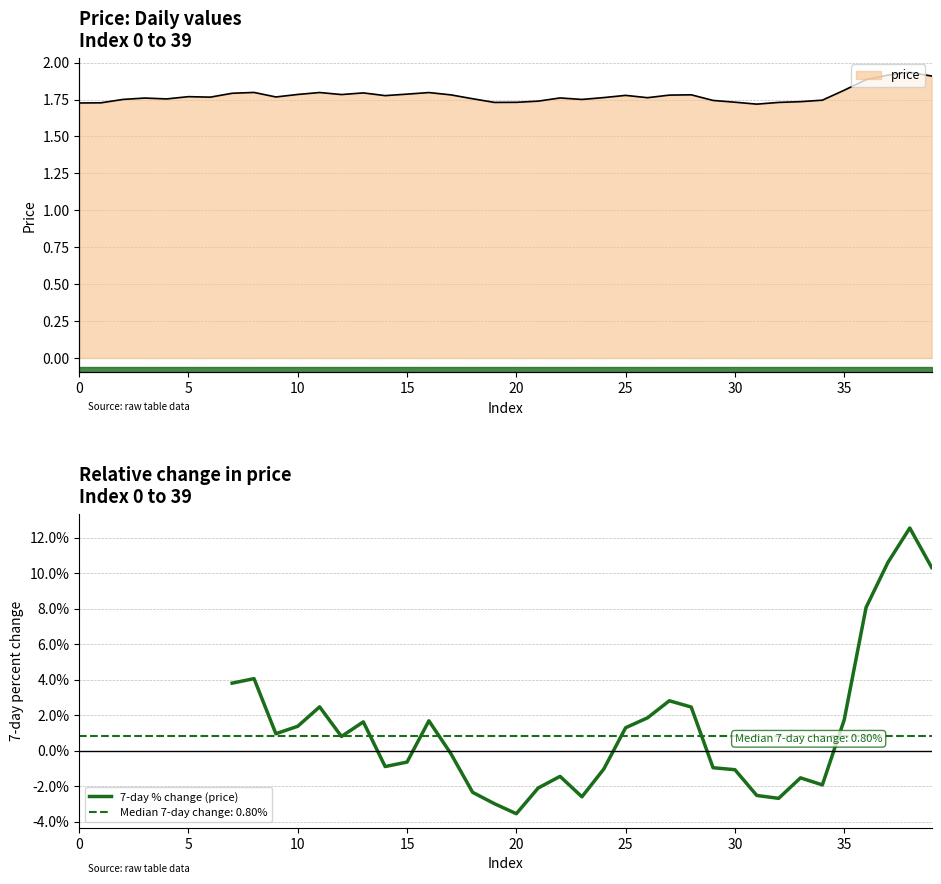

Reading right to left, what are all the values shown in this chart?

10.3	12.5	10.6	8.1	1.7	-1.9	-1.5	-2.7	-2.5	-1.1	-1.0	2.5	2.8	1.9	1.3	-1.0	-2.6	-1.4	-2.1	-3.5	-3.0	-2.3	-0.2	1.7	-0.6	-0.9	1.6	0.8	2.5	1.4	1.0	4.1	3.8